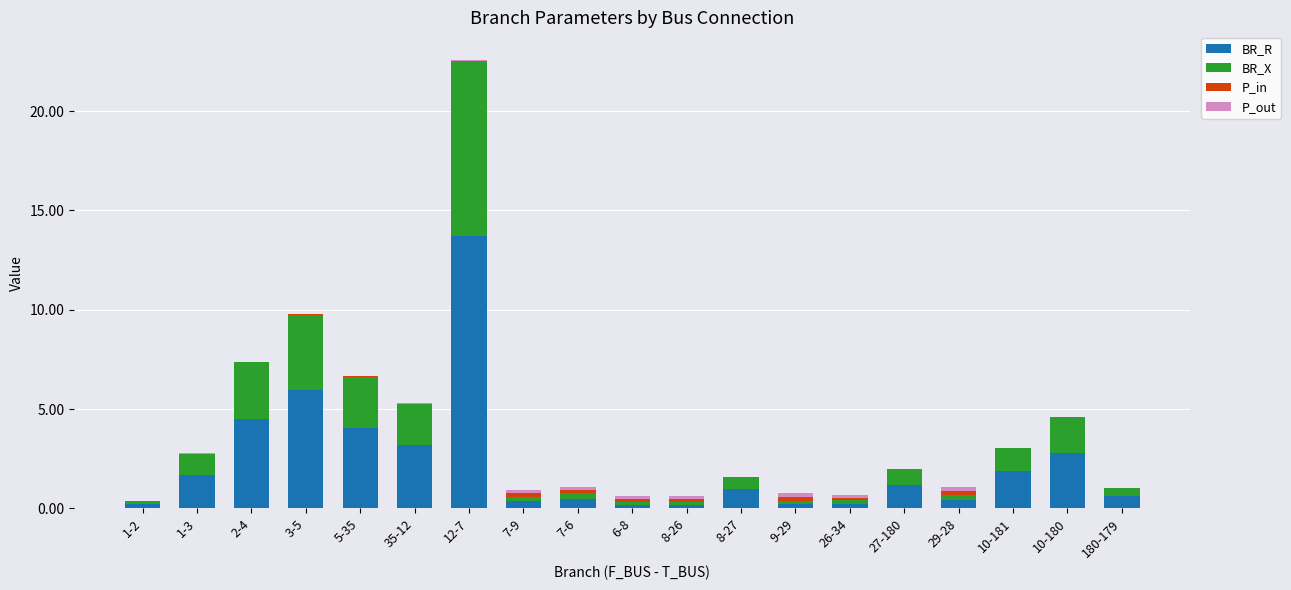

The BR_R series shows 4.5 at 35-12. True or false?

False